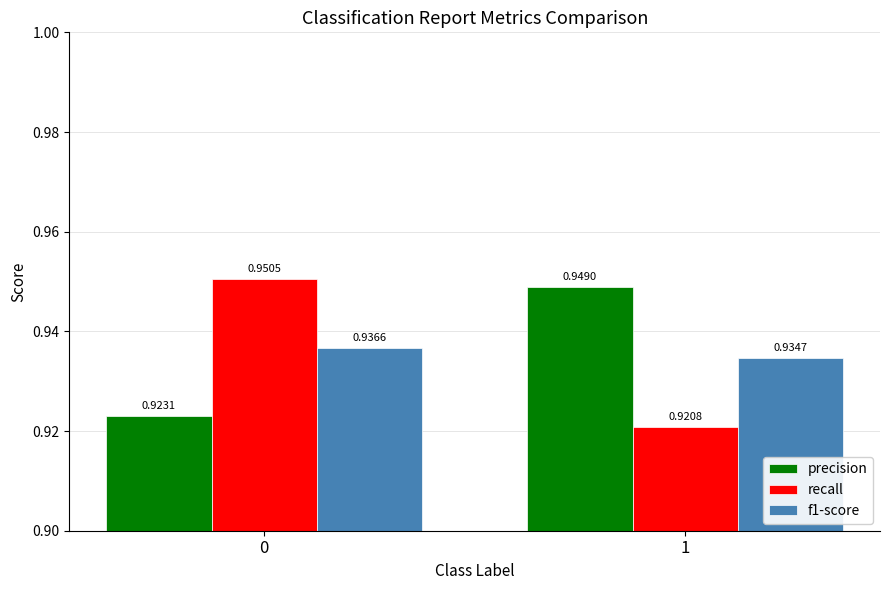

List the labels in order of f1-score value, largest first.

0, 1